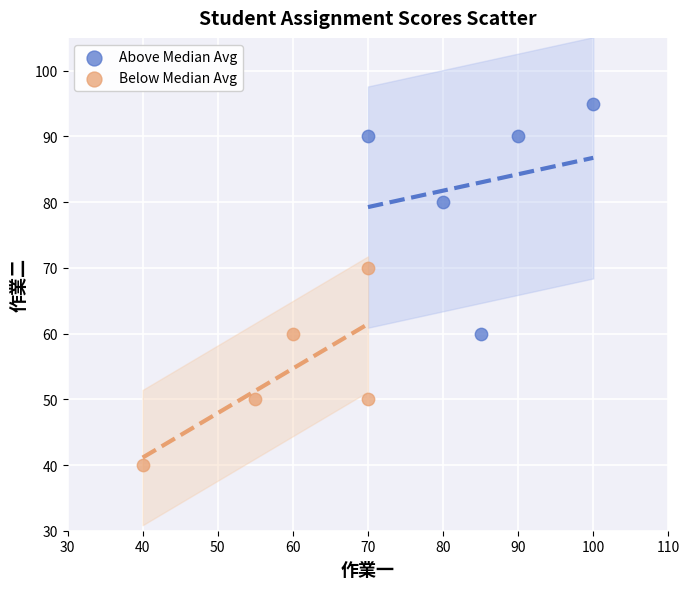

What are all the series names shown in the legend?

Above Median Avg, Below Median Avg